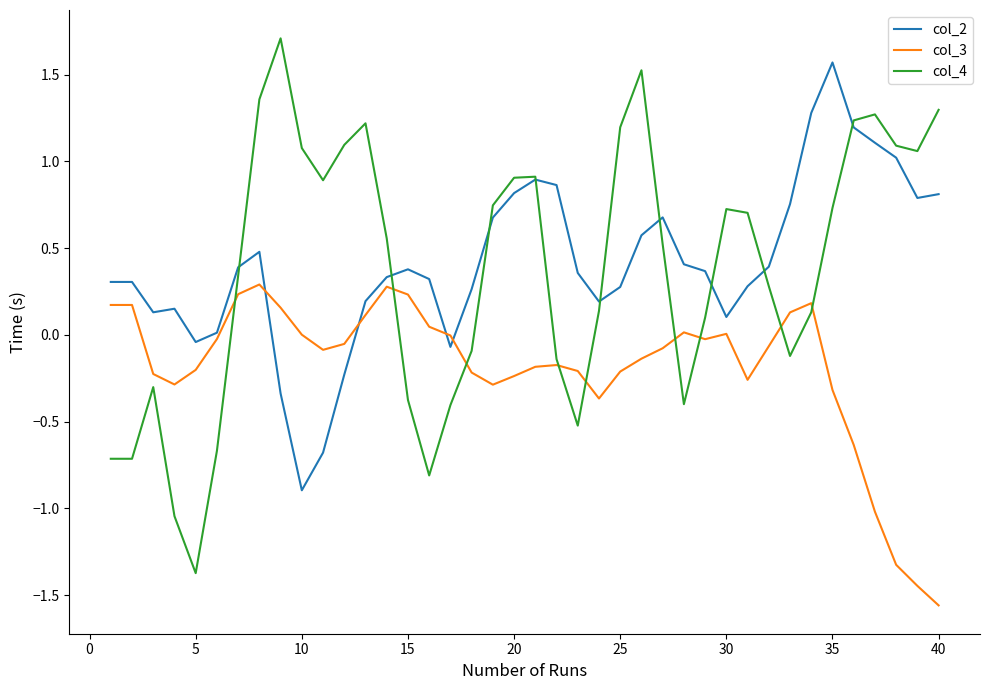

True or false: col_2 and col_3 intersect in this chart.

True